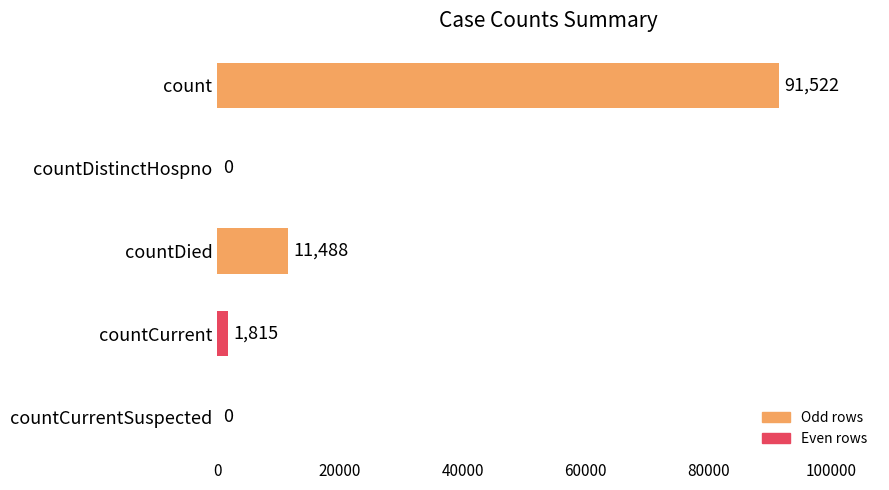

What is the sum of the values at count and countDied?

103010